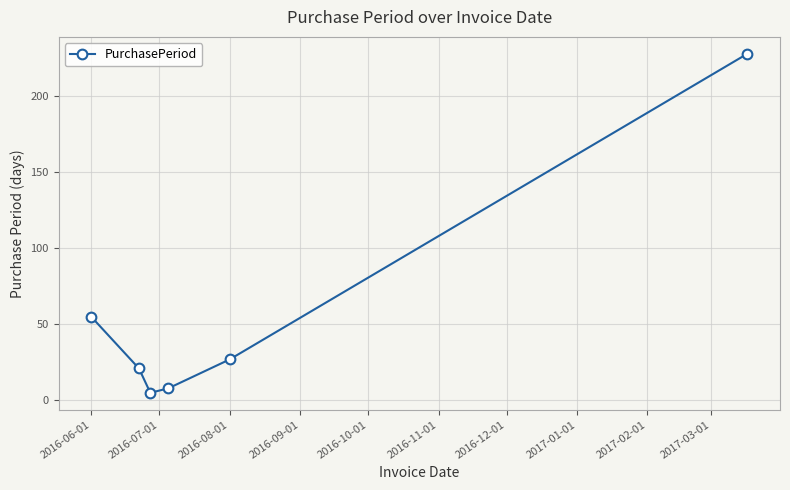

What is the difference between the second highest and second lowest values?

47